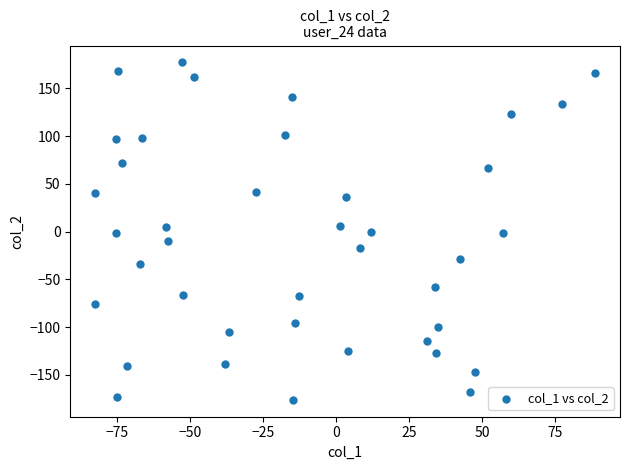

What is the range of Y values (max minus min)?

353.3